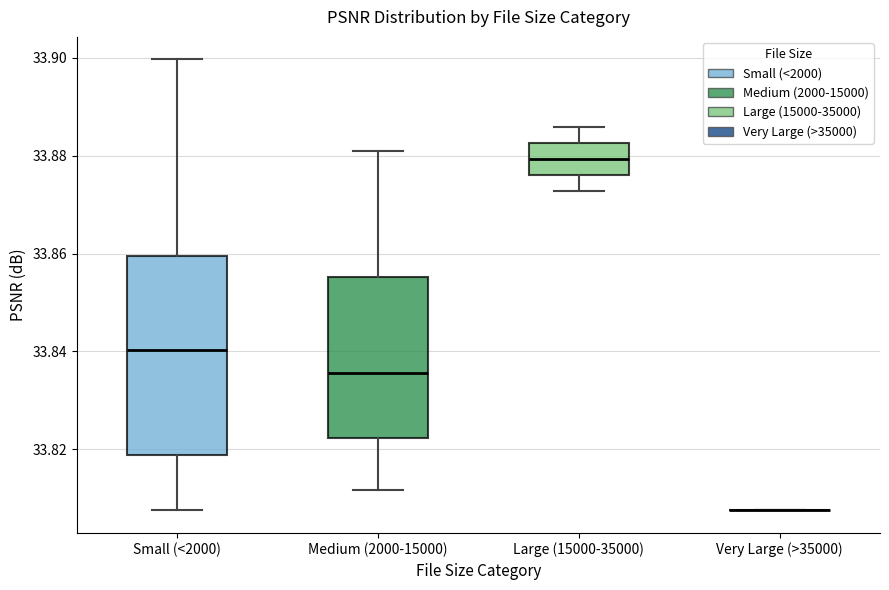

Comparing the boxes themselves (not the whiskers), which one is the tallest?

Small (<2000)